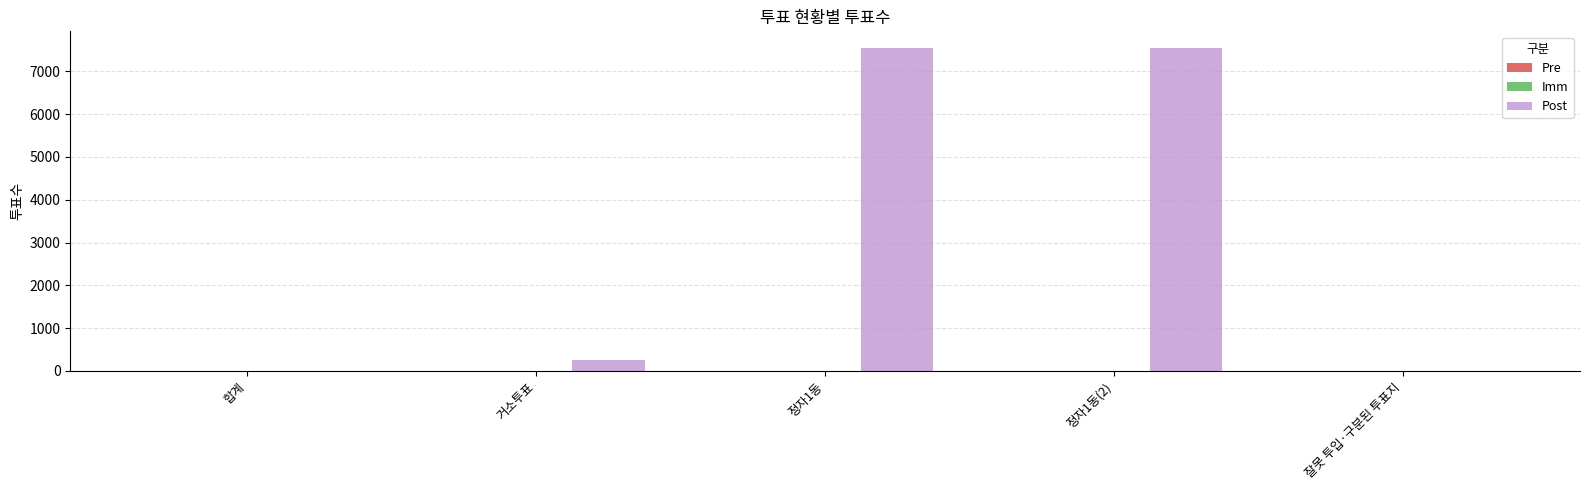

How many series are shown in this chart?

1